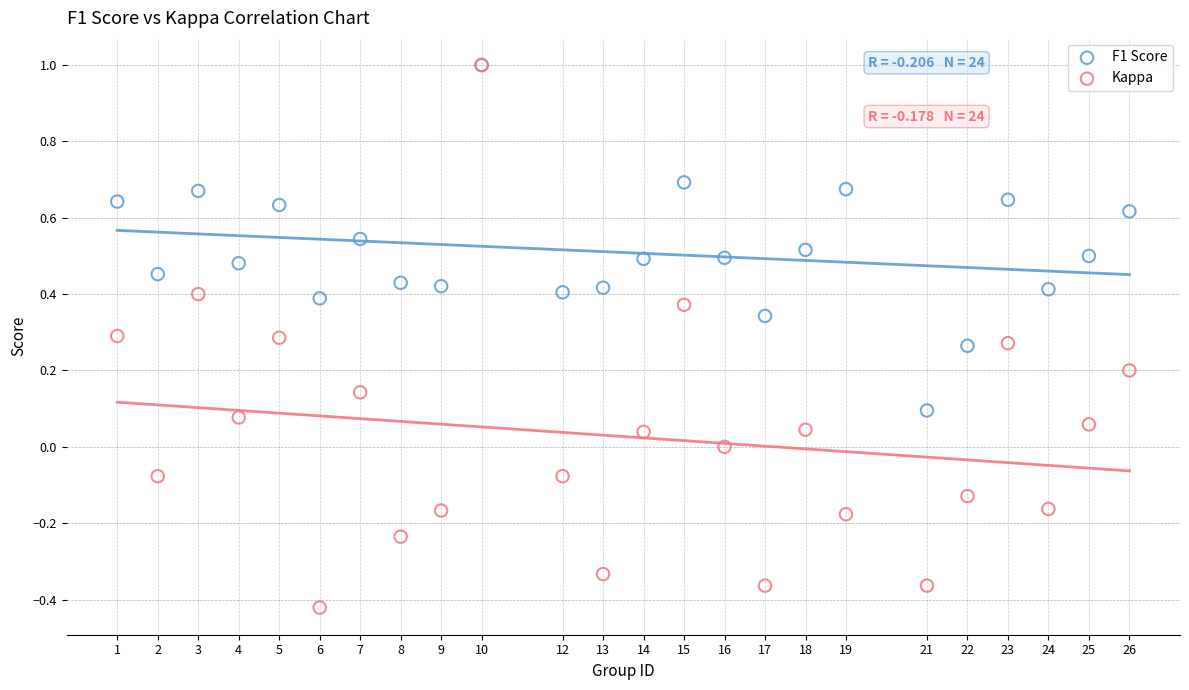

What are all the series names shown in the legend?

F1 Score, Kappa